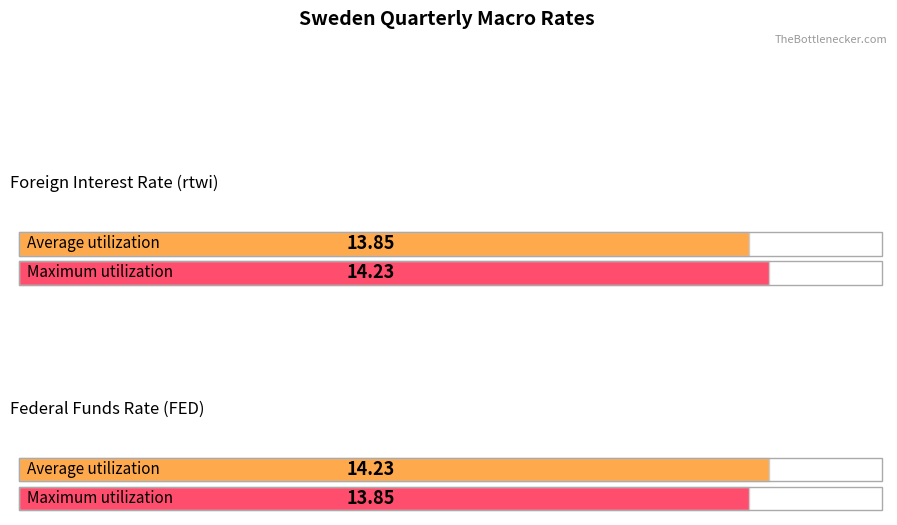

Which series has the widest spread of values?

Maximum utilization